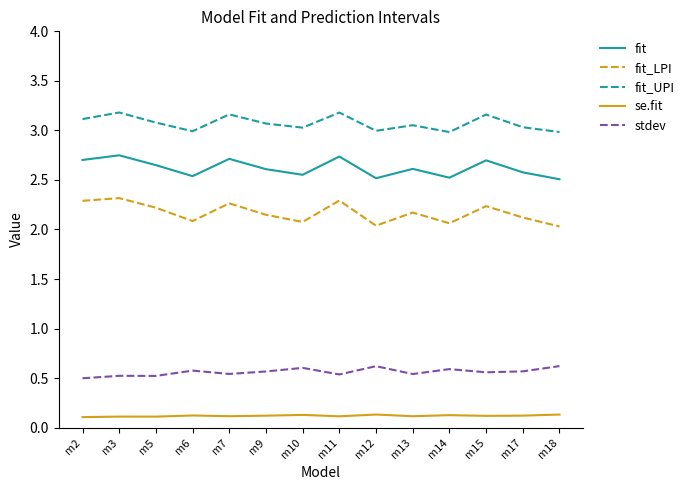

True or false: stdev and fit_UPI cross at least once.

False